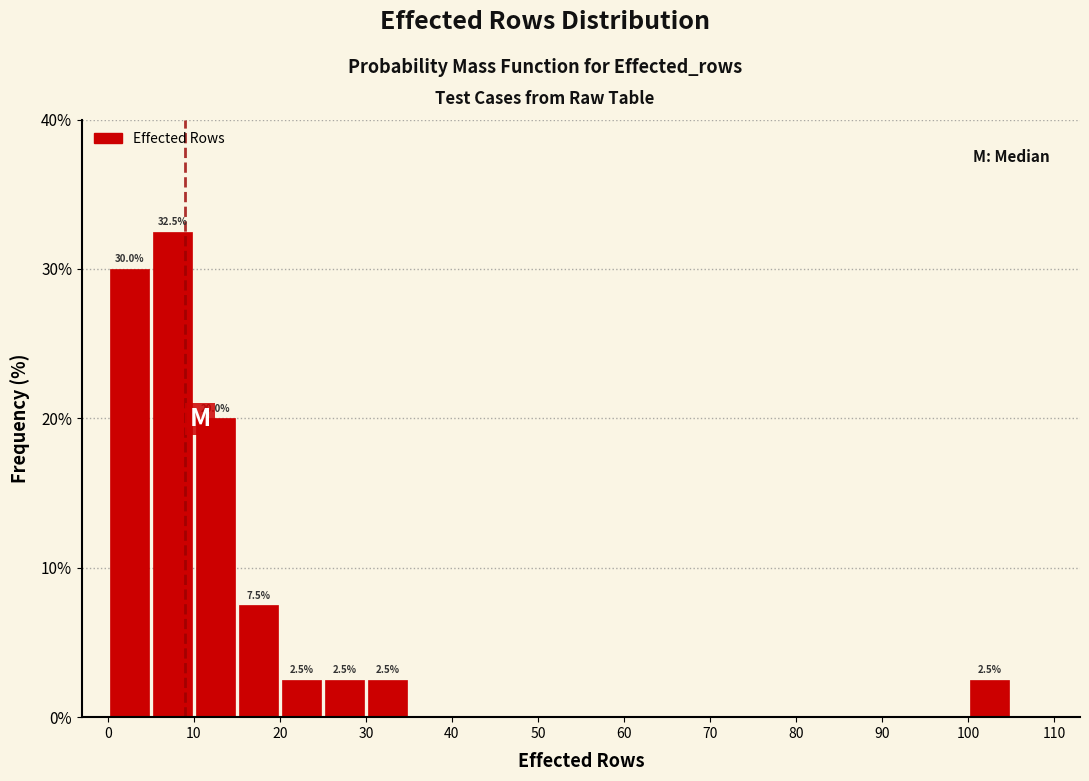

Which range on the x-axis has the tallest bar?

5 to 10